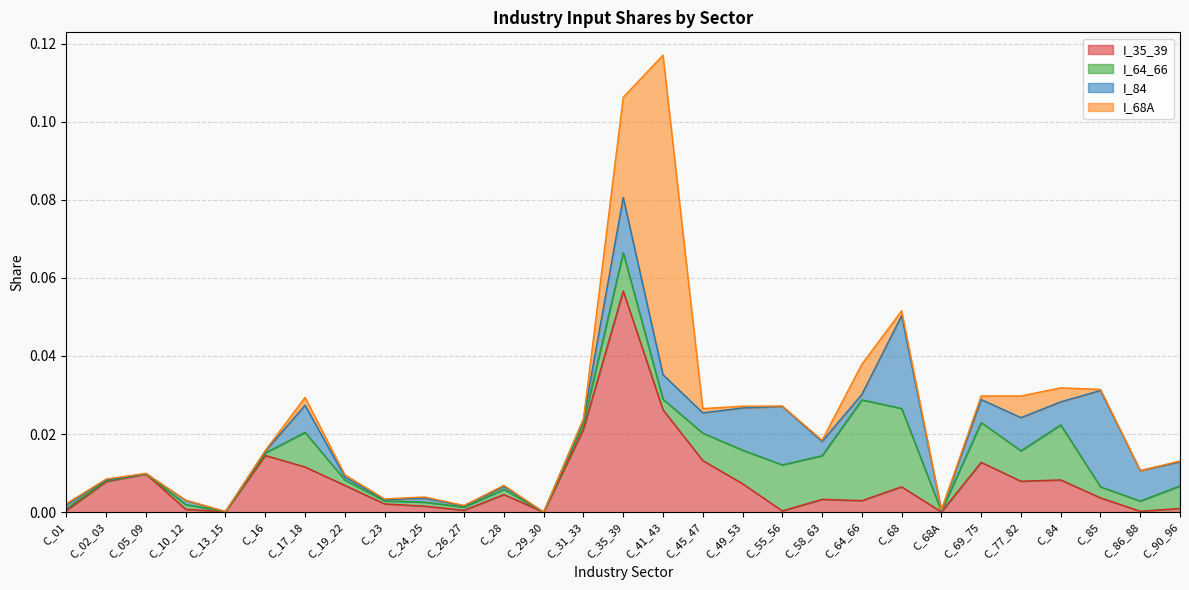

The I_64_66 series shows 0.0 at C_90_96. True or false?

True